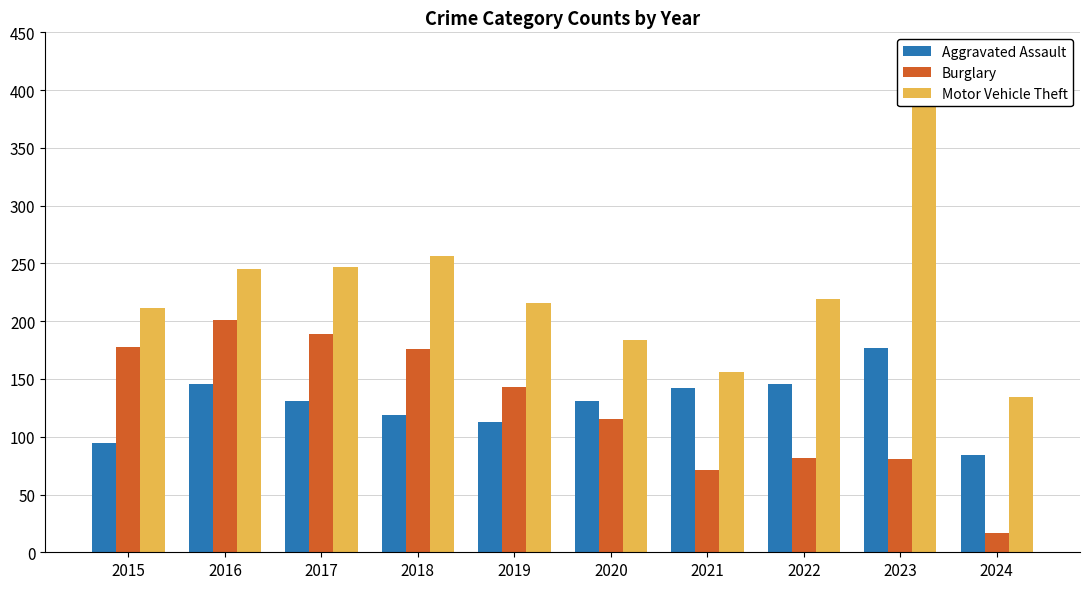

What is the sum of the Aggravated Assault values at 2020 and 2021?

273